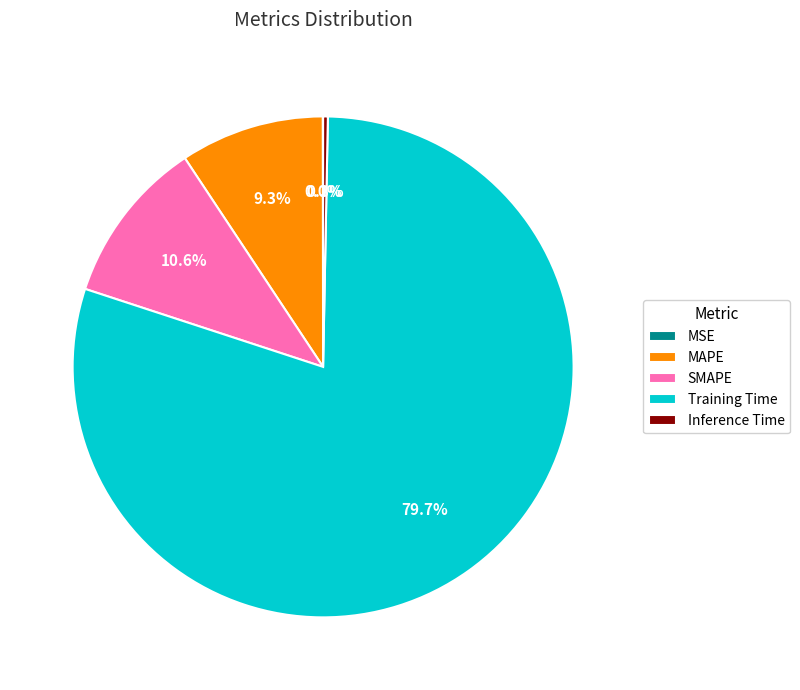

To the nearest percent, what is the average slice percentage?

20%